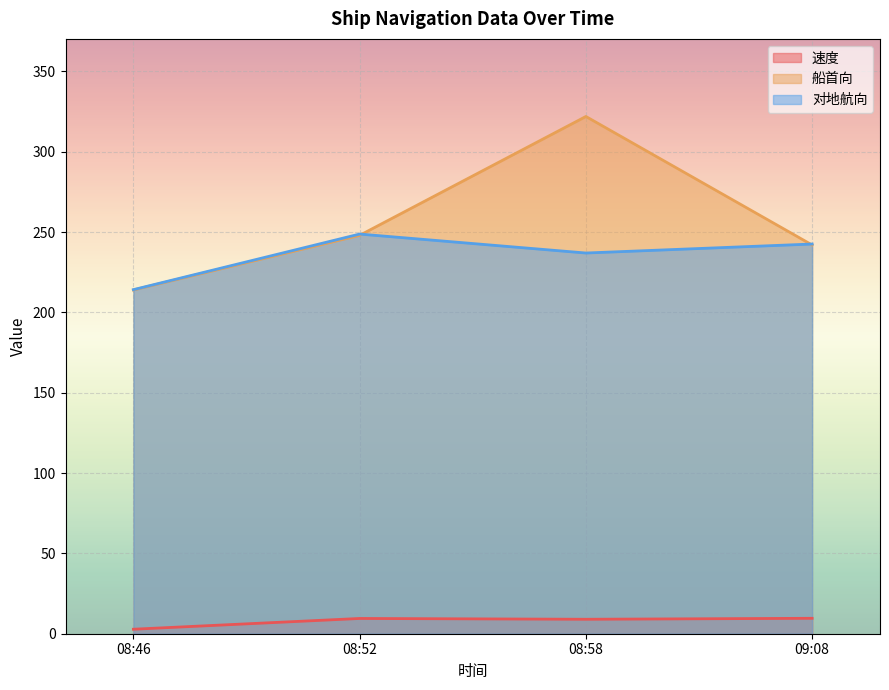

What is the difference between the maximum and minimum values in the 速度 series?

6.8